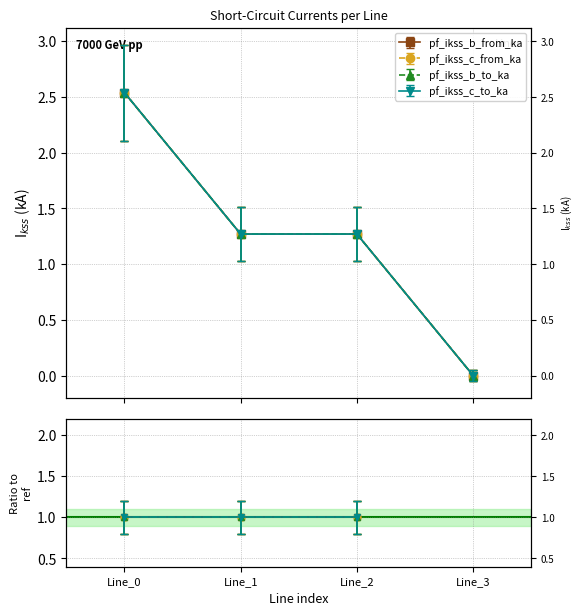

True or false: pf_ikss_b_from_ka and pf_ikss_b_to_ka intersect in this chart.

False